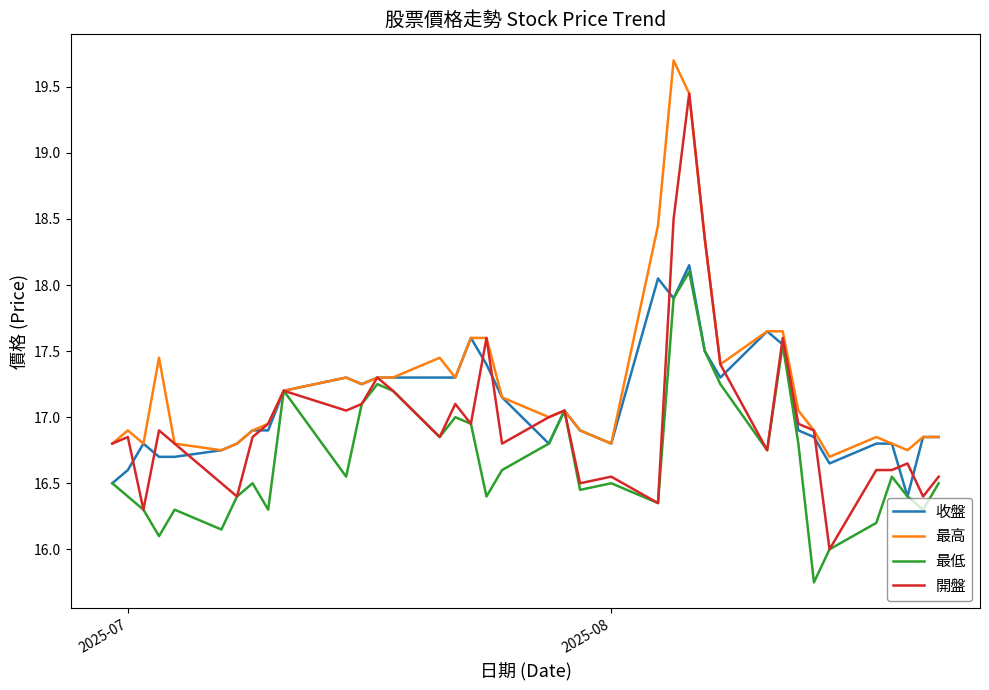

What is the maximum value for 最高?

19.7